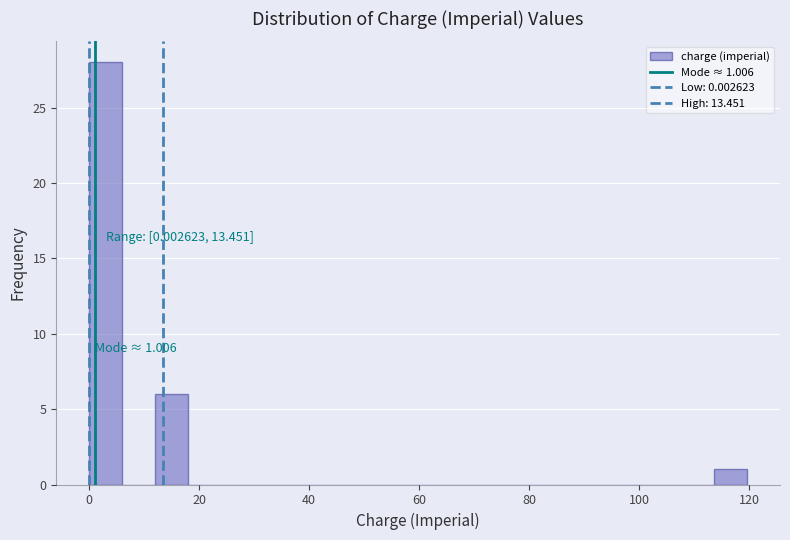

Read against the x-axis, roughly where is the centre of the tallest bar?

2